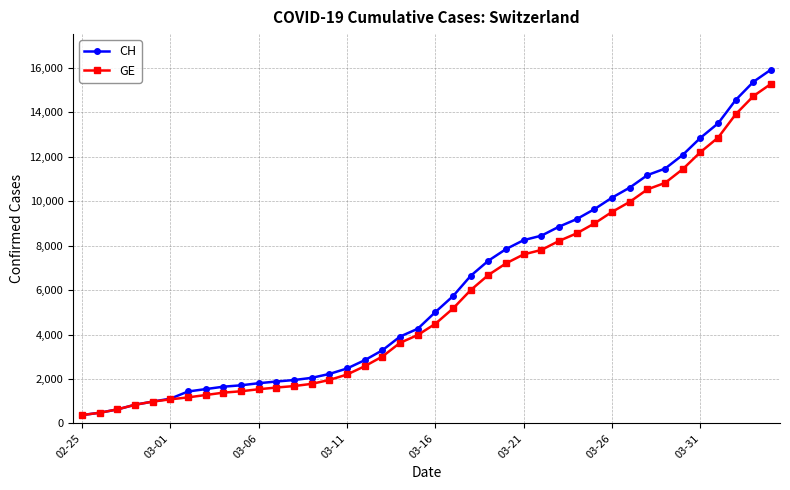

Which series has the widest spread of values?

CH